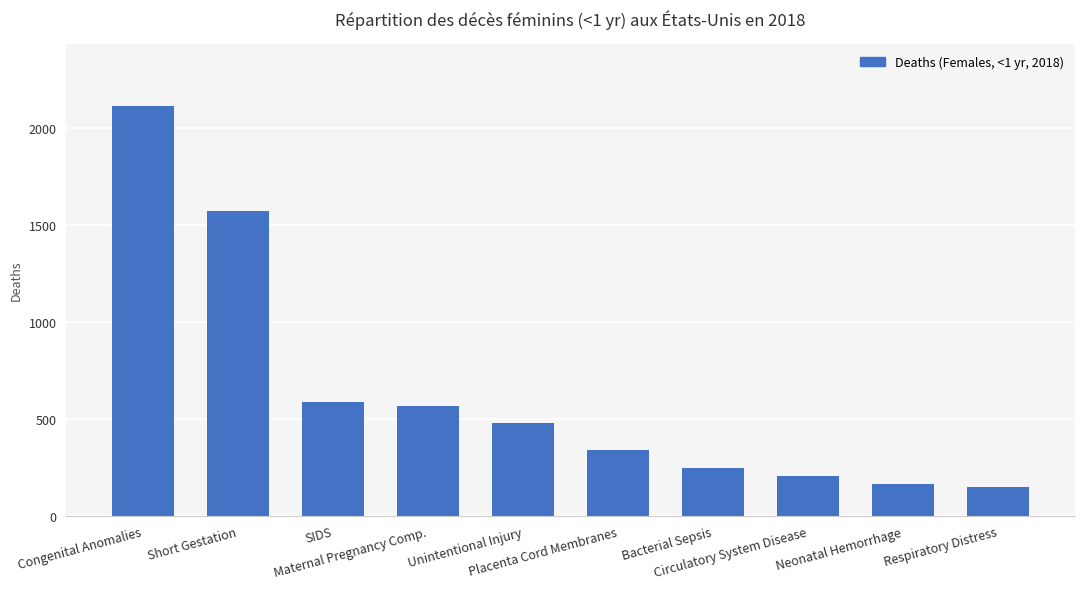

True or false: the data shows 45 at Circulatory System Disease.

False